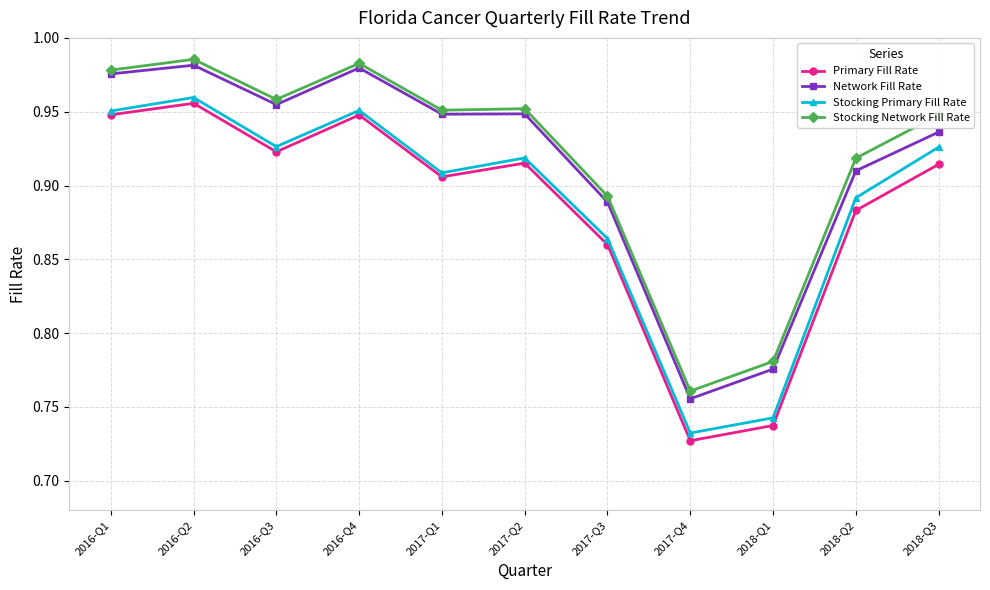

What position from the left is 2016-Q3?

3